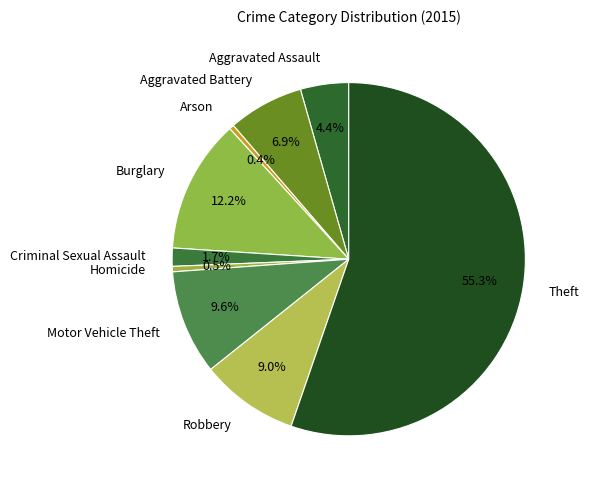

Does Theft represent more than half of the total?

Yes